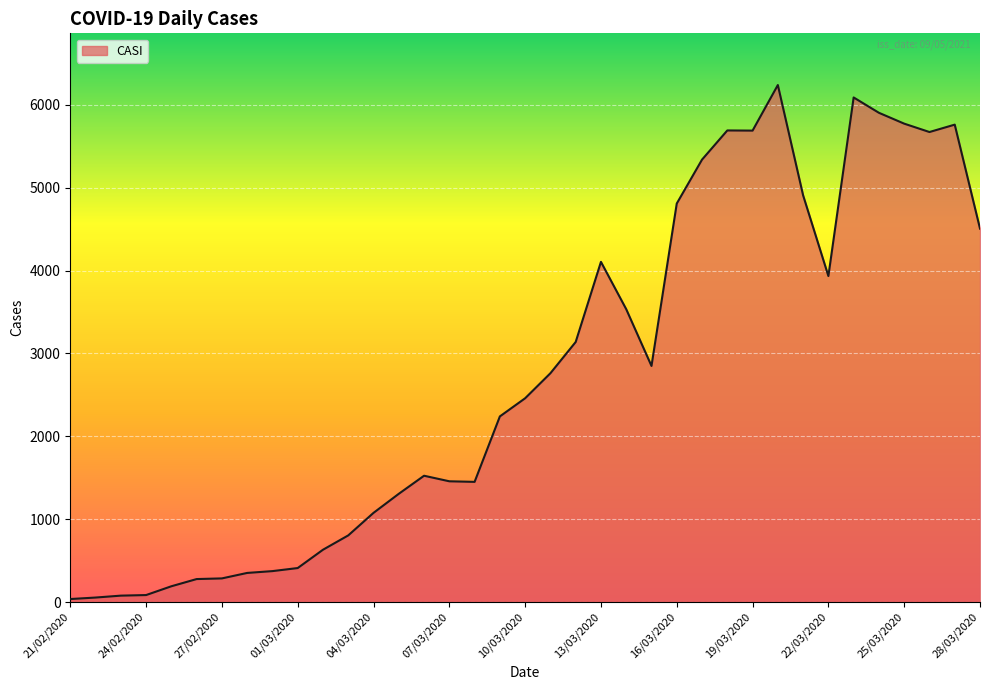

What is the greatest value displayed?

6239